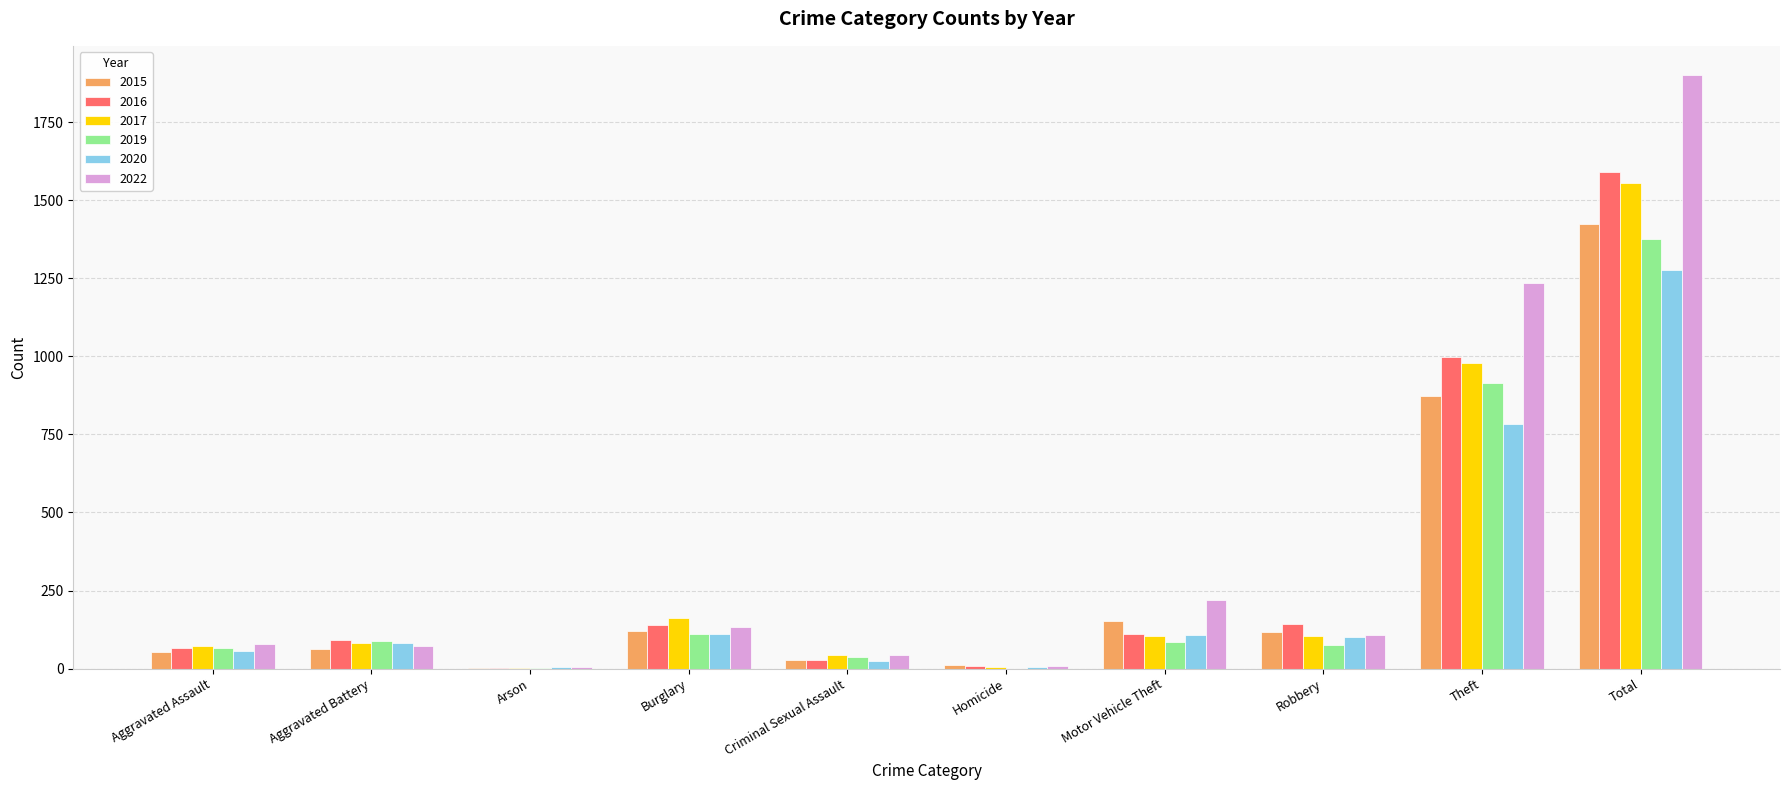

True or false: 2020 has a value of 4 at Arson.

True